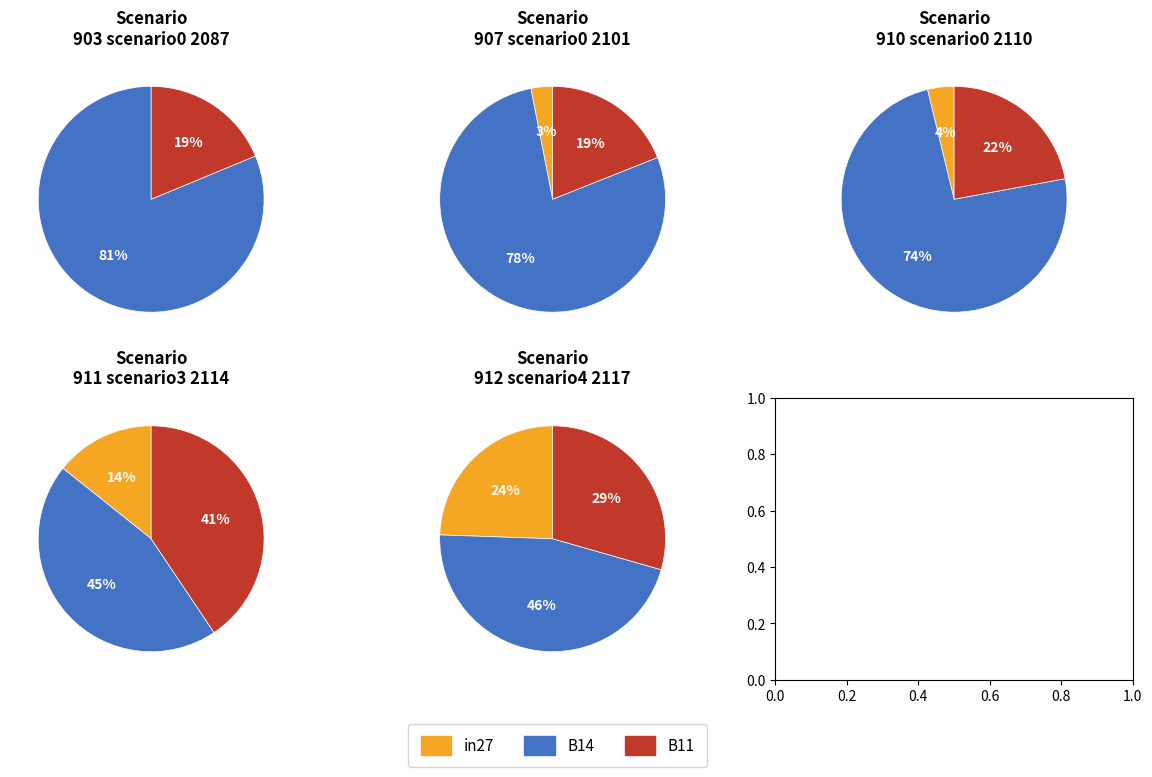

Which slice is the smallest?

in27